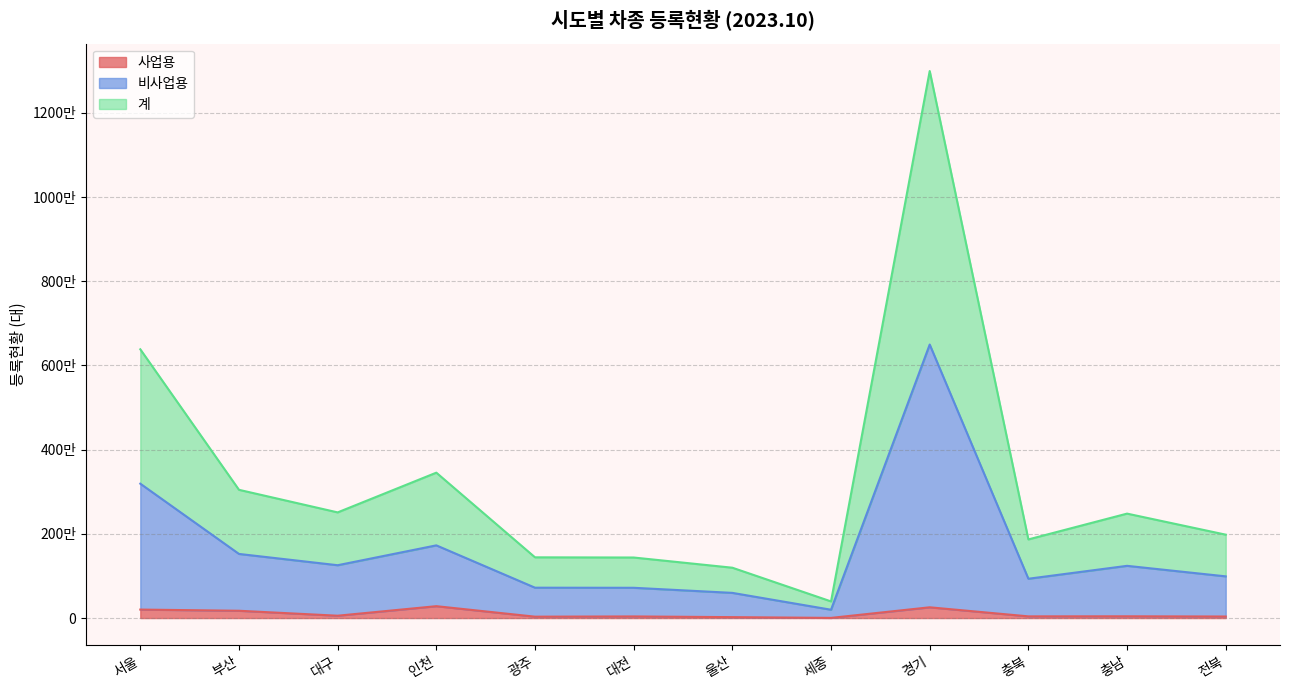

Where does the 사업용 series first go above 41455?

서울